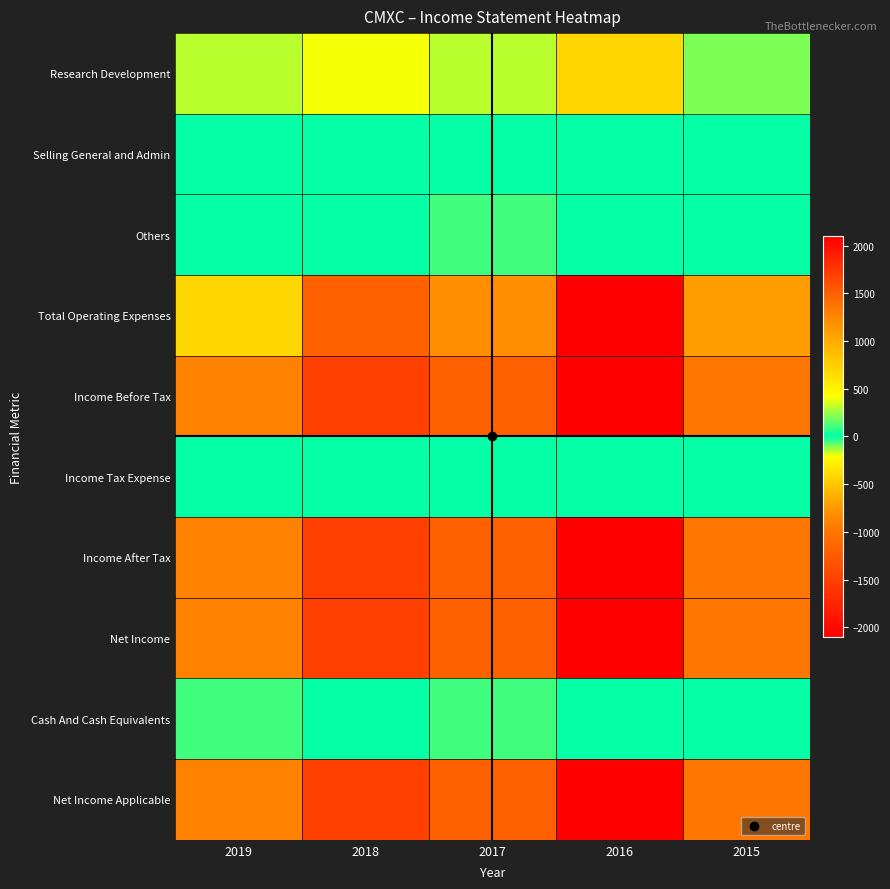

What is the minimum value shown in the chart?

-2100